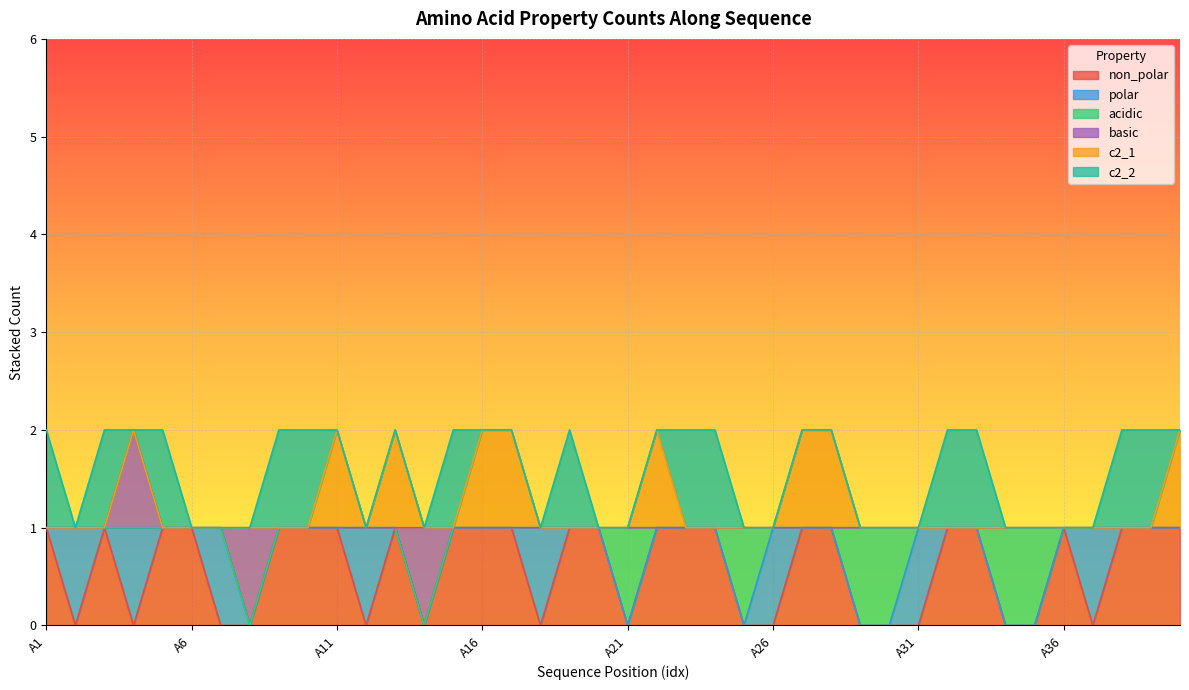

Which series has the largest total across all categories?

non_polar